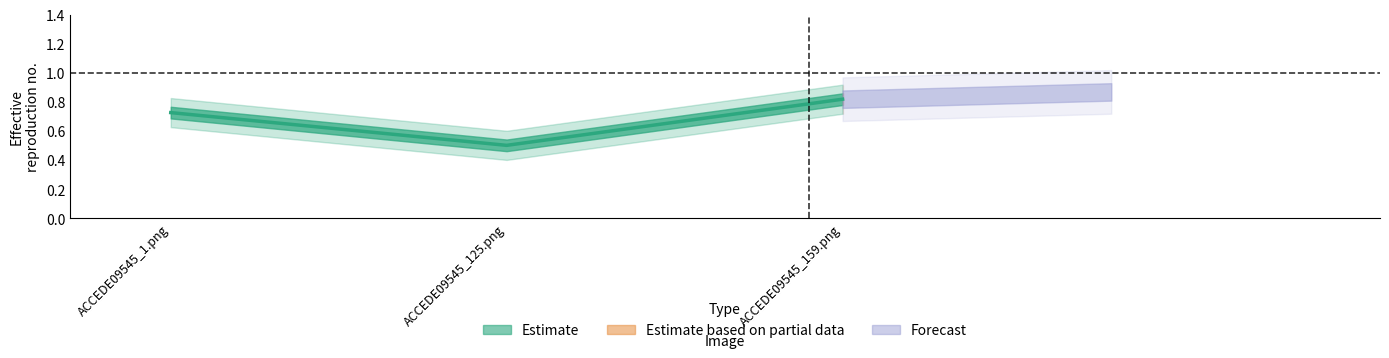

The value at ACCEDE09545_125.png is 0.7. True or false?

False